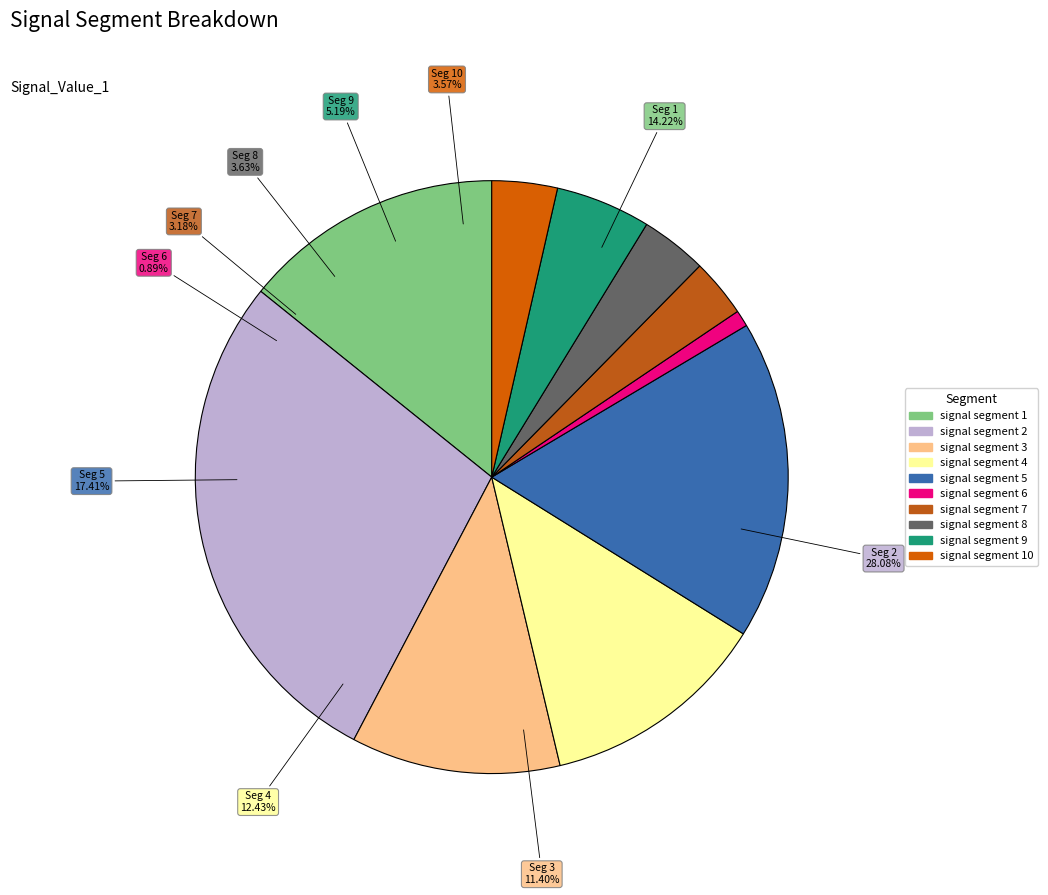

Rank the categories by value from lowest to highest.

signal segment 6, signal segment 7, signal segment 10, signal segment 8, signal segment 9, signal segment 3, signal segment 4, signal segment 1, signal segment 5, signal segment 2